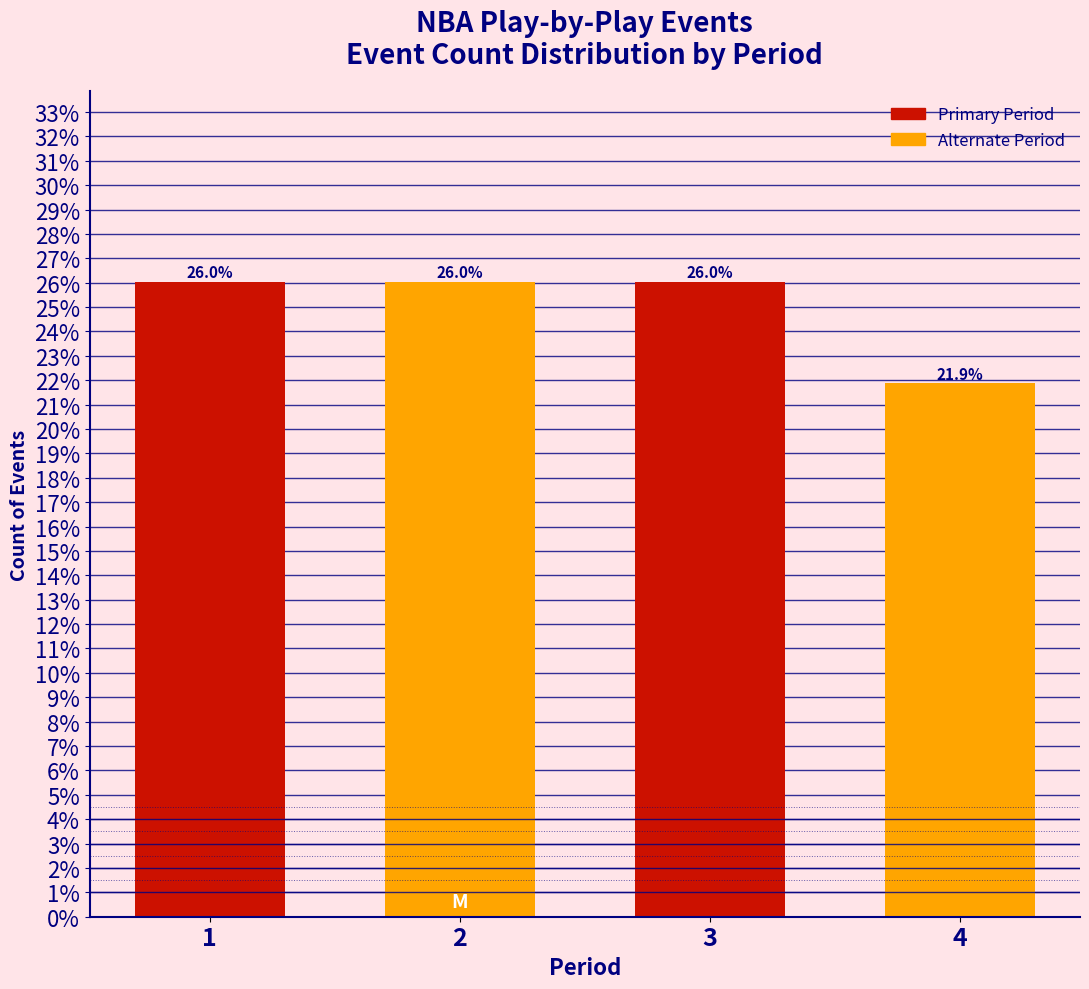

Reading left to right, list all the values displayed in this chart.

26.0	26.0	26.0	21.9